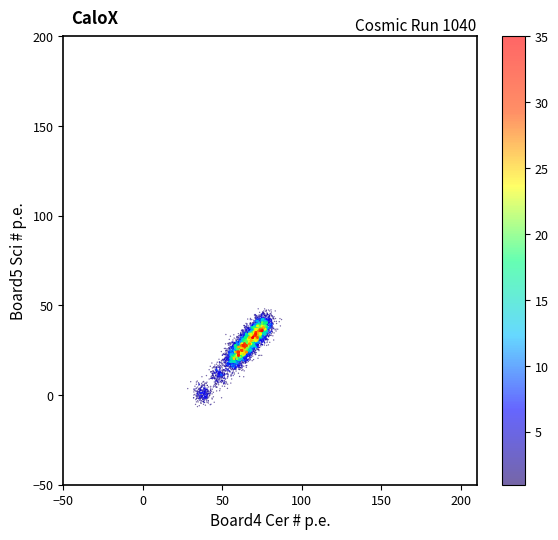

What is the range of X values (max minus min)?

59.0